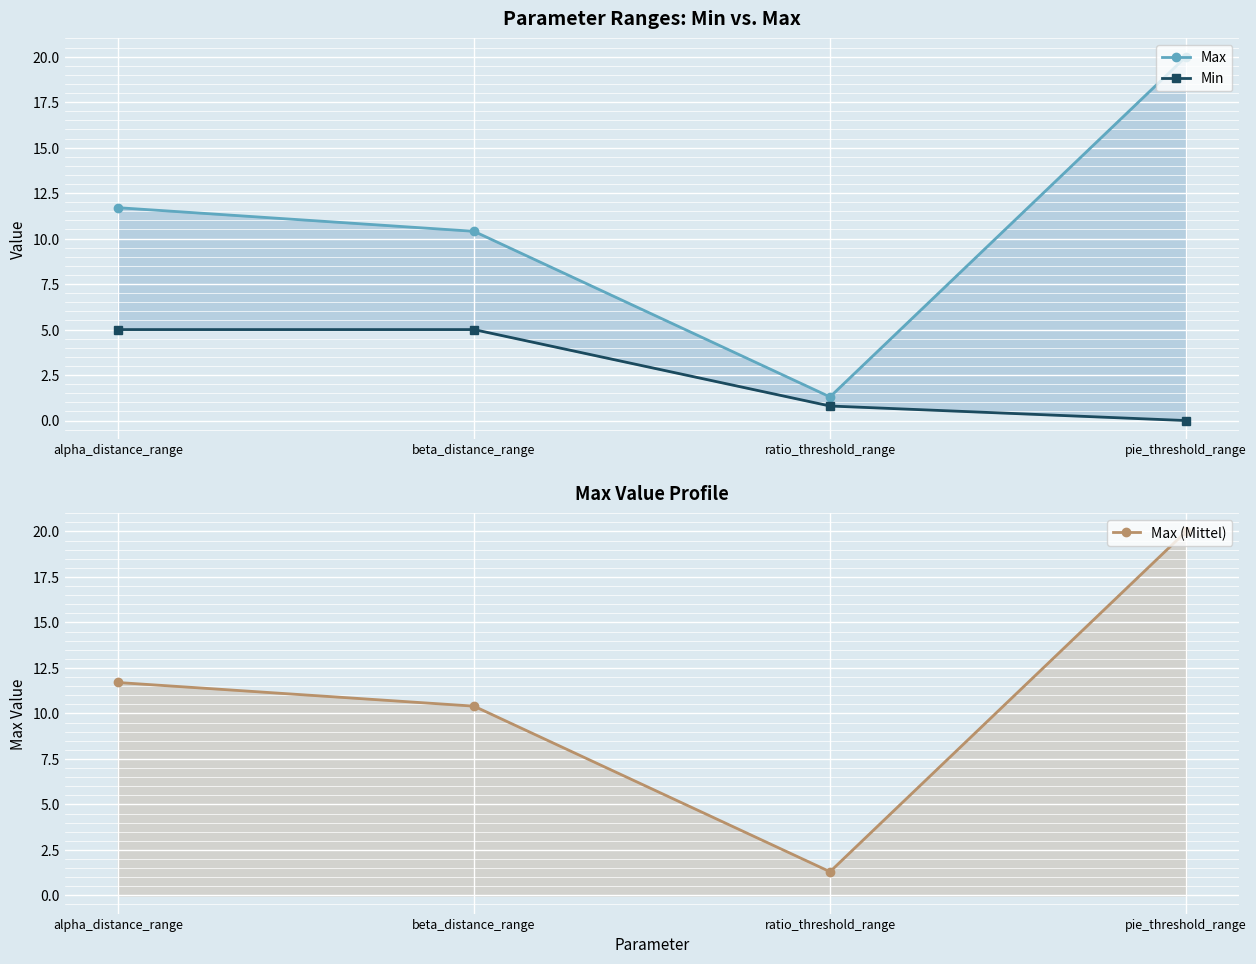

What value does the Max (Mittel) series have at beta_distance_range?

10.4